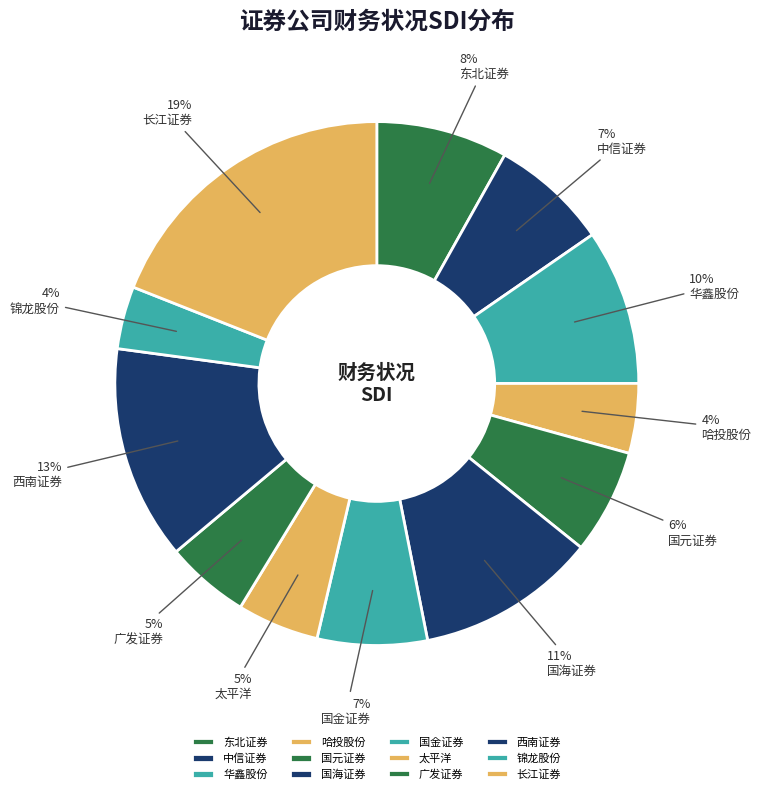

The 广发证券 slice represents 5% of the pie. True or false?

True